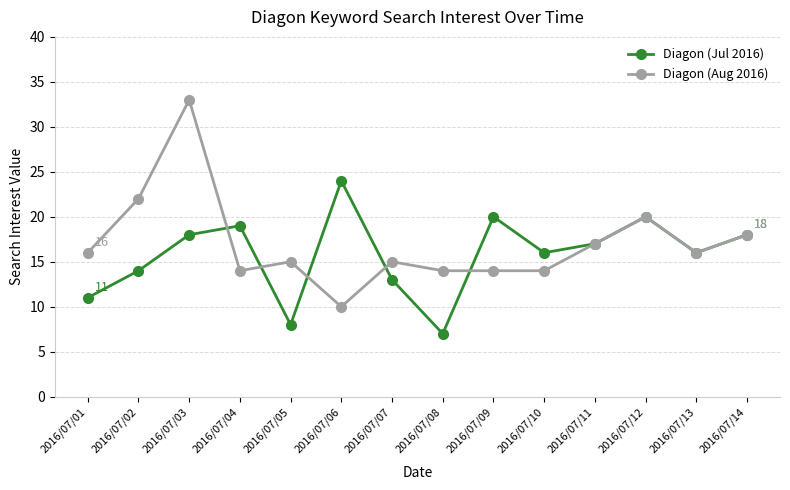

How many values in the Diagon (Aug 2016) series are below 16?

7